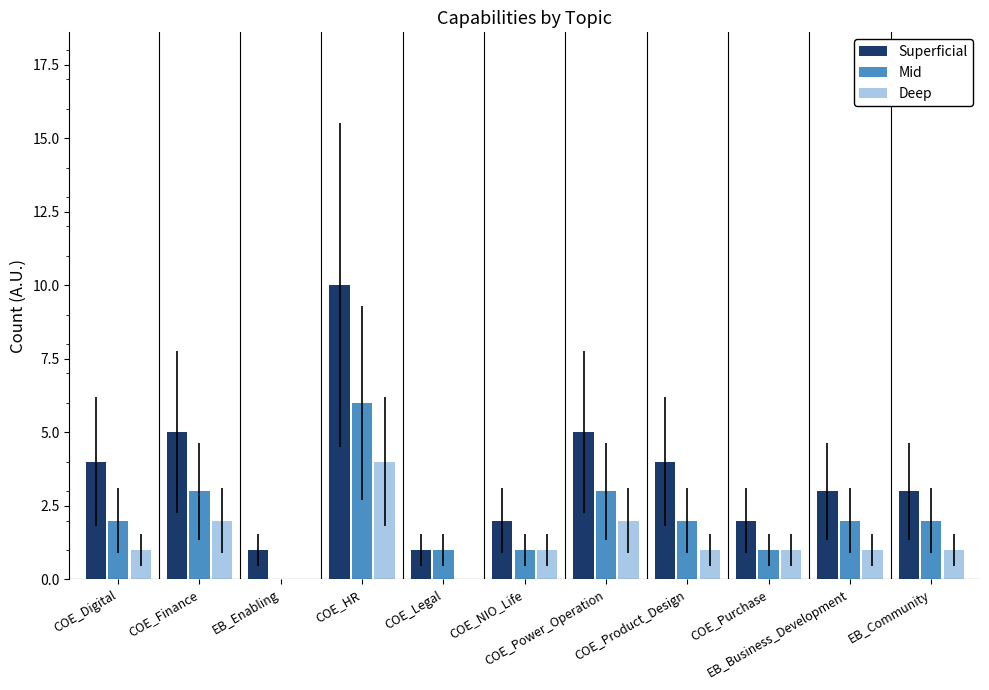

Reading left to right, extract all data points from this chart.

Superficial: 4	5	1	10	1	2	5	4	2	3	3
Mid: 2	3	0	6	1	1	3	2	1	2	2
Deep: 1	2	0	4	0	1	2	1	1	1	1